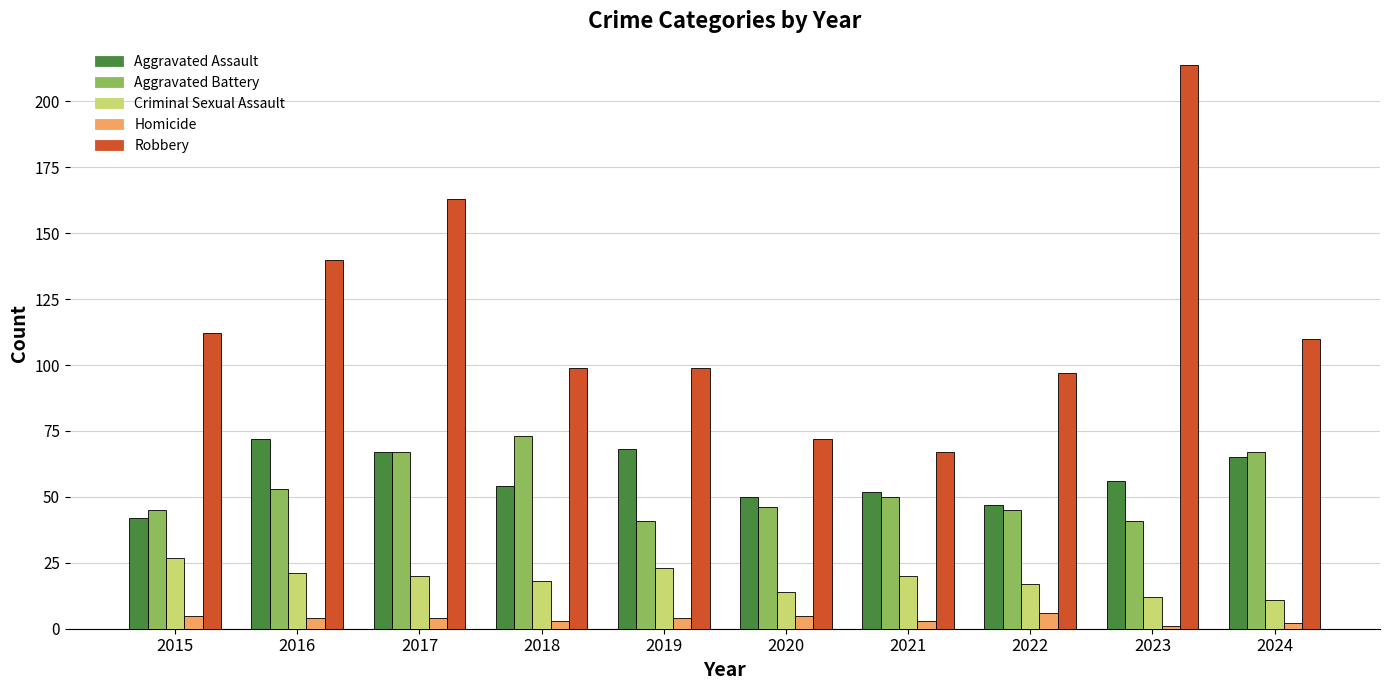

How many data points in Aggravated Assault are less than 56?

5